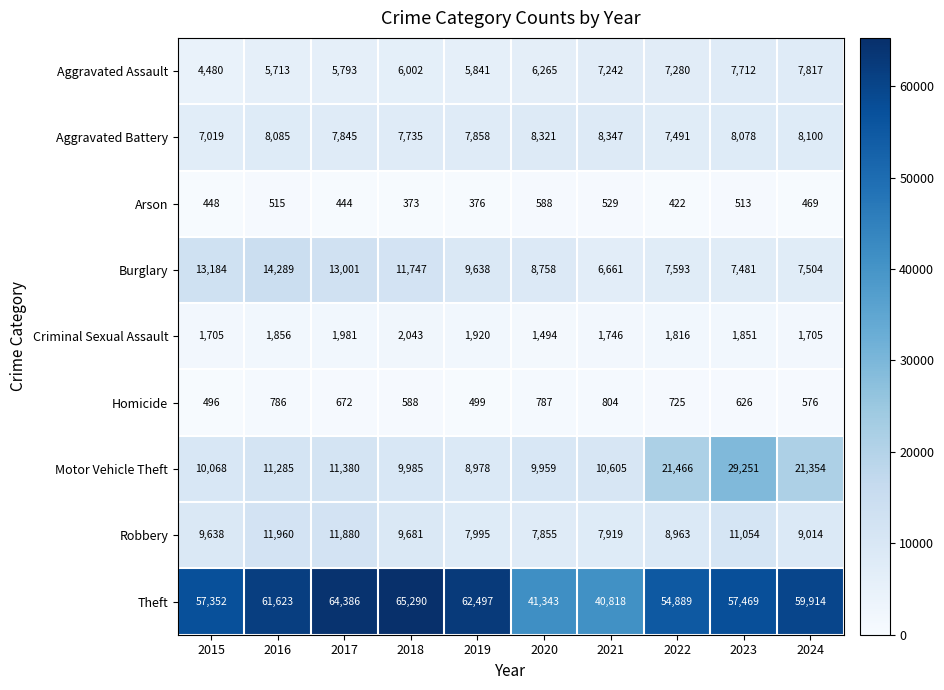

At 2024, list the series in order from smallest to largest.

Arson, Homicide, Criminal Sexual Assault, Burglary, Aggravated Assault, Aggravated Battery, Robbery, Motor Vehicle Theft, Theft